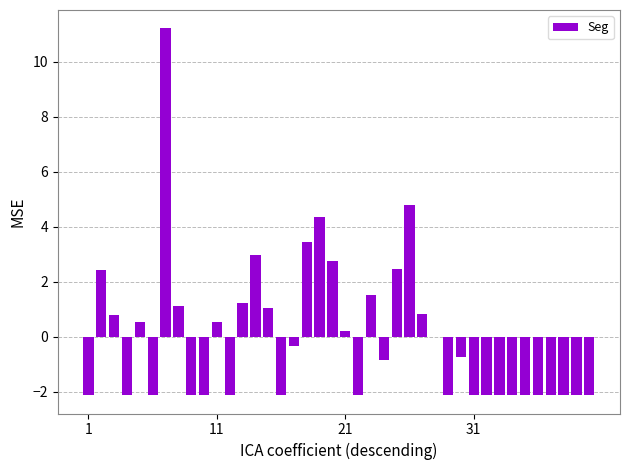

What is the greatest value displayed?

11.2